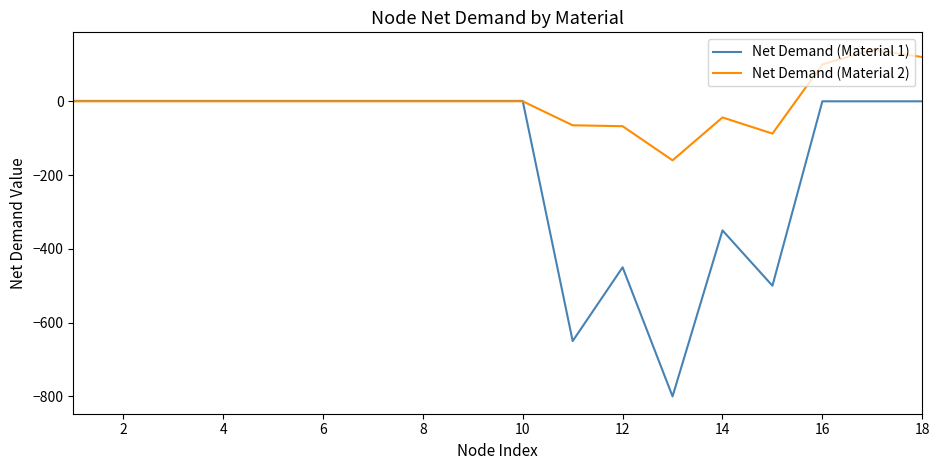

Which series has the largest total across all categories?

Net Demand (Material 2)